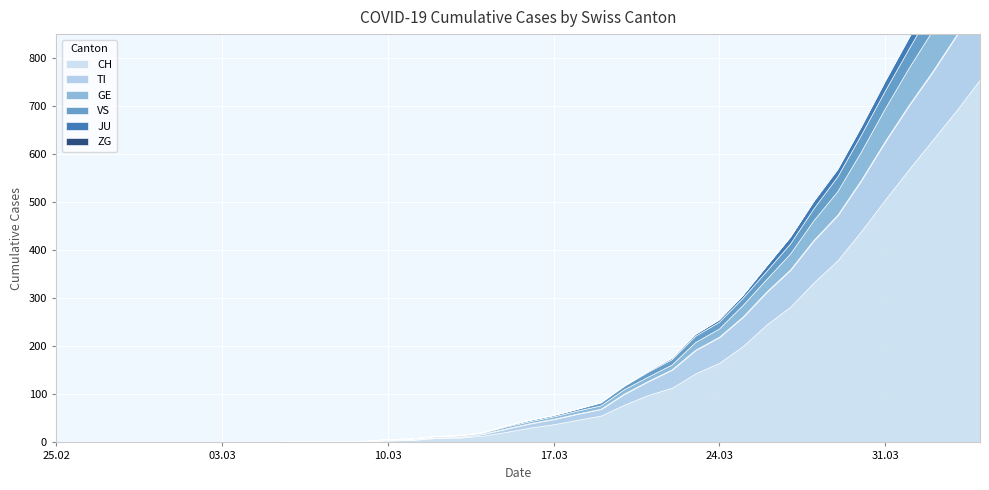

What are all the series names shown in the legend?

CH, TI, GE, JU, VS, ZG